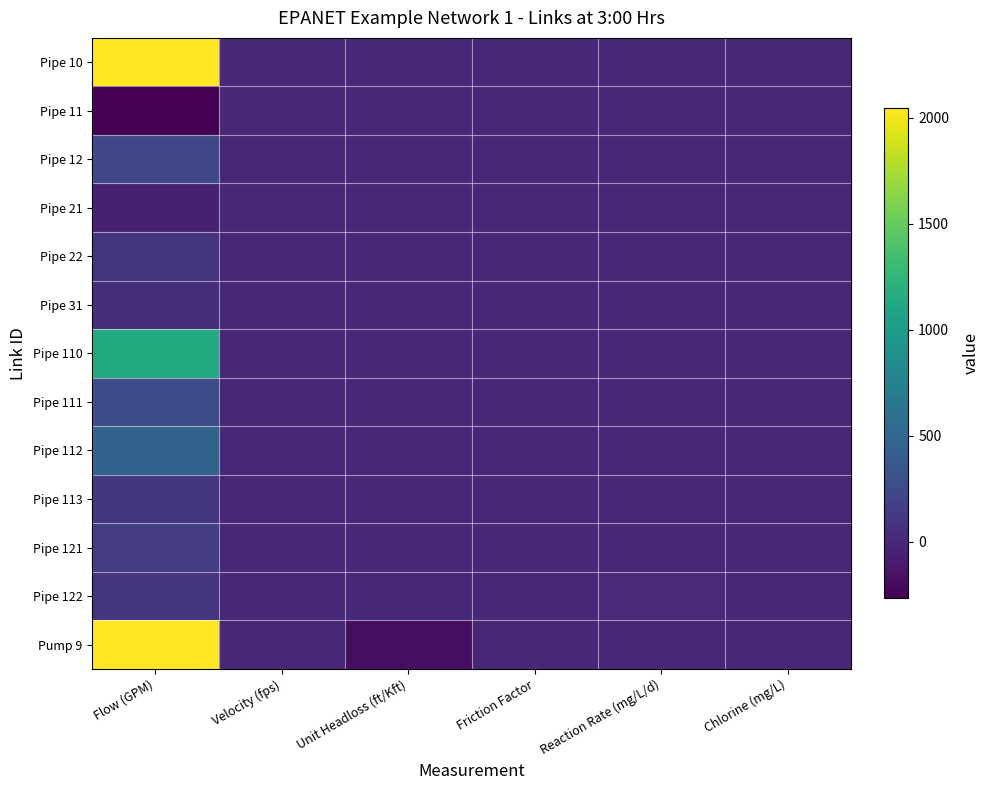

Reading left to right, what are all the values shown in this chart?

Pipe 10: Flow (GPM)=2043.3	Velocity (fps)=2.6	Unit Headloss (ft/Kft)=2.1	Friction Factor=0.0	Reaction Rate (mg/L/d)=2.7	Chlorine (mg/L)=0.9
Pipe 11: Flow (GPM)=-267.2	Velocity (fps)=0.6	Unit Headloss (ft/Kft)=0.2	Friction Factor=0.0	Reaction Rate (mg/L/d)=2.4	Chlorine (mg/L)=0.8
Pipe 12: Flow (GPM)=221.4	Velocity (fps)=0.9	Unit Headloss (ft/Kft)=0.6	Friction Factor=0.0	Reaction Rate (mg/L/d)=3.5	Chlorine (mg/L)=0.8
Pipe 21: Flow (GPM)=-63.5	Velocity (fps)=0.3	Unit Headloss (ft/Kft)=0.1	Friction Factor=0.0	Reaction Rate (mg/L/d)=1.4	Chlorine (mg/L)=0.5
Pipe 22: Flow (GPM)=78.6	Velocity (fps)=0.2	Unit Headloss (ft/Kft)=0.0	Friction Factor=0.0	Reaction Rate (mg/L/d)=1.1	Chlorine (mg/L)=0.5
Pipe 31: Flow (GPM)=35.2	Velocity (fps)=0.4	Unit Headloss (ft/Kft)=0.2	Friction Factor=0.0	Reaction Rate (mg/L/d)=1.5	Chlorine (mg/L)=0.3
Pipe 110: Flow (GPM)=1135.4	Velocity (fps)=1.4	Unit Headloss (ft/Kft)=0.7	Friction Factor=0.0	Reaction Rate (mg/L/d)=2.6	Chlorine (mg/L)=0.9
Pipe 111: Flow (GPM)=271.8	Velocity (fps)=1.1	Unit Headloss (ft/Kft)=0.9	Friction Factor=0.0	Reaction Rate (mg/L/d)=3.2	Chlorine (mg/L)=0.7
Pipe 112: Flow (GPM)=466.8	Velocity (fps)=1.3	Unit Headloss (ft/Kft)=1.0	Friction Factor=0.0	Reaction Rate (mg/L/d)=3.3	Chlorine (mg/L)=0.9
Pipe 113: Flow (GPM)=101.4	Velocity (fps)=0.7	Unit Headloss (ft/Kft)=0.4	Friction Factor=0.0	Reaction Rate (mg/L/d)=2.1	Chlorine (mg/L)=0.5
Pipe 121: Flow (GPM)=155.2	Velocity (fps)=1.0	Unit Headloss (ft/Kft)=0.9	Friction Factor=0.0	Reaction Rate (mg/L/d)=1.8	Chlorine (mg/L)=0.3
Pipe 122: Flow (GPM)=84.8	Velocity (fps)=1.0	Unit Headloss (ft/Kft)=1.2	Friction Factor=0.0	Reaction Rate (mg/L/d)=4.4	Chlorine (mg/L)=0.7
Pump 9: Flow (GPM)=2043.3	Velocity (fps)=0.0	Unit Headloss (ft/Kft)=-178.7	Friction Factor=0.0	Reaction Rate (mg/L/d)=0.0	Chlorine (mg/L)=1.0